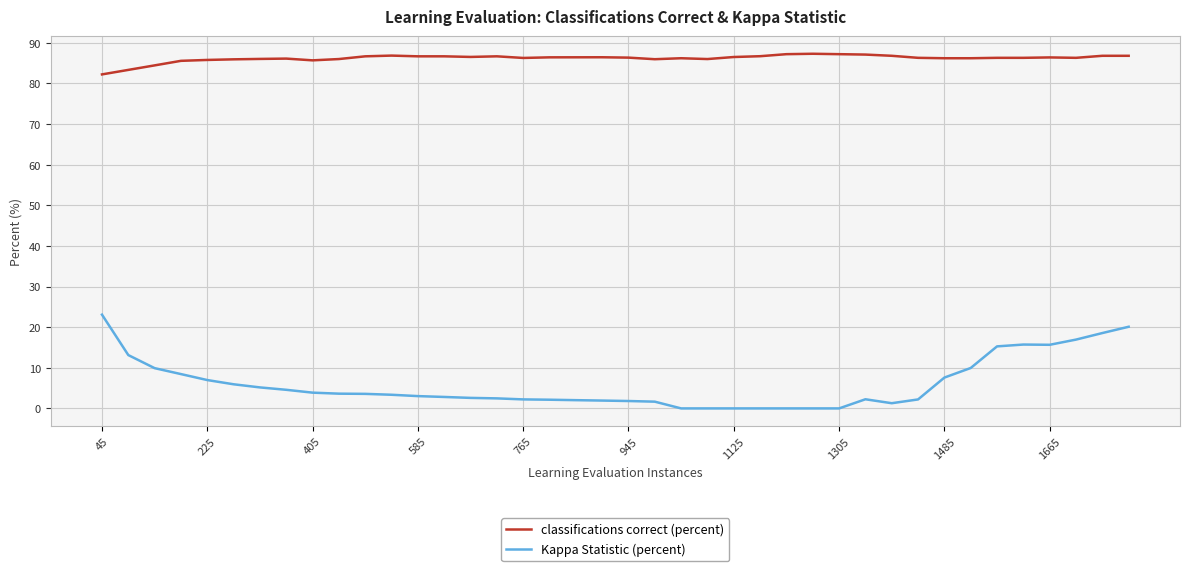

List the series in order of their overall mean, highest first.

classifications correct (percent), Kappa Statistic (percent)